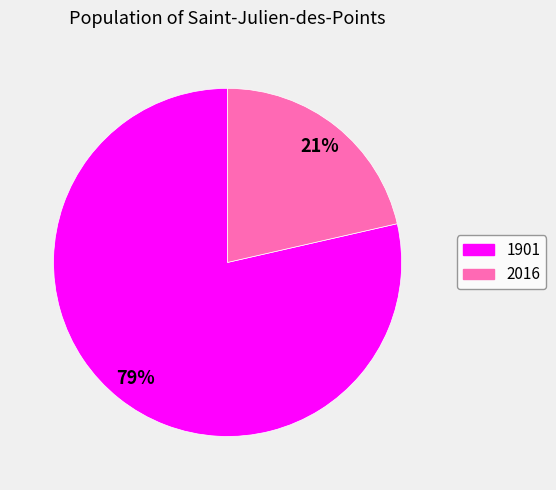

Rank the categories by value from highest to lowest.

1901, 2016